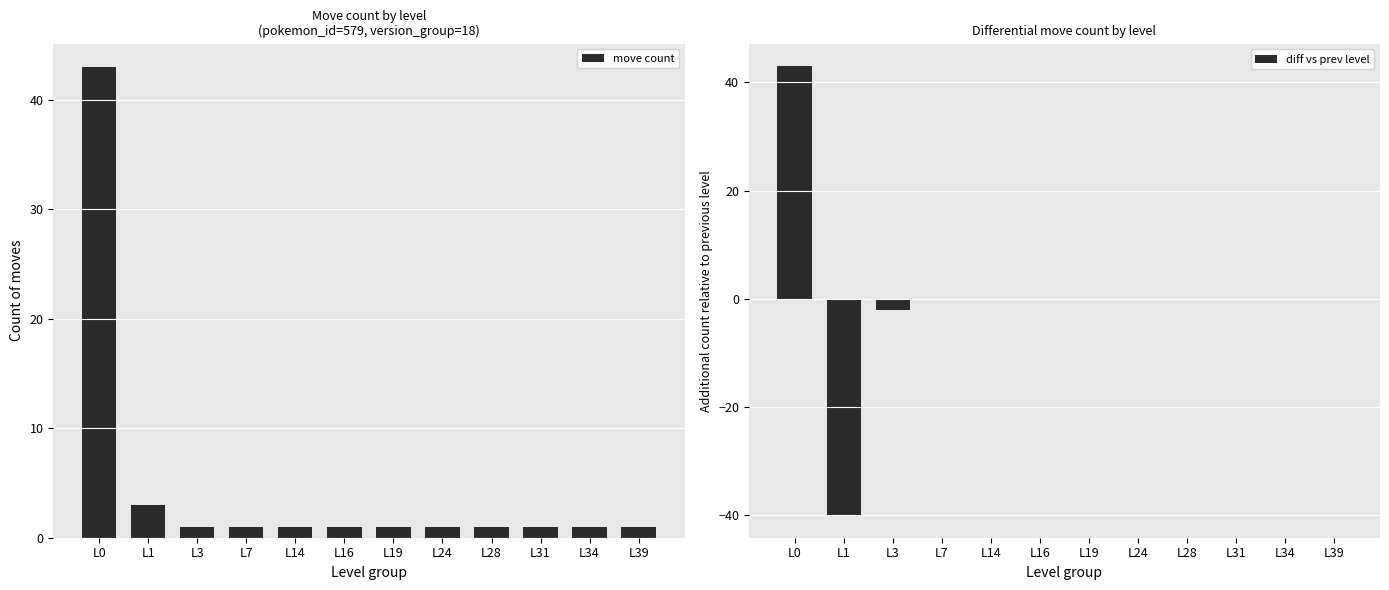

At L7, list the series in order from largest to smallest.

move count, diff vs prev level